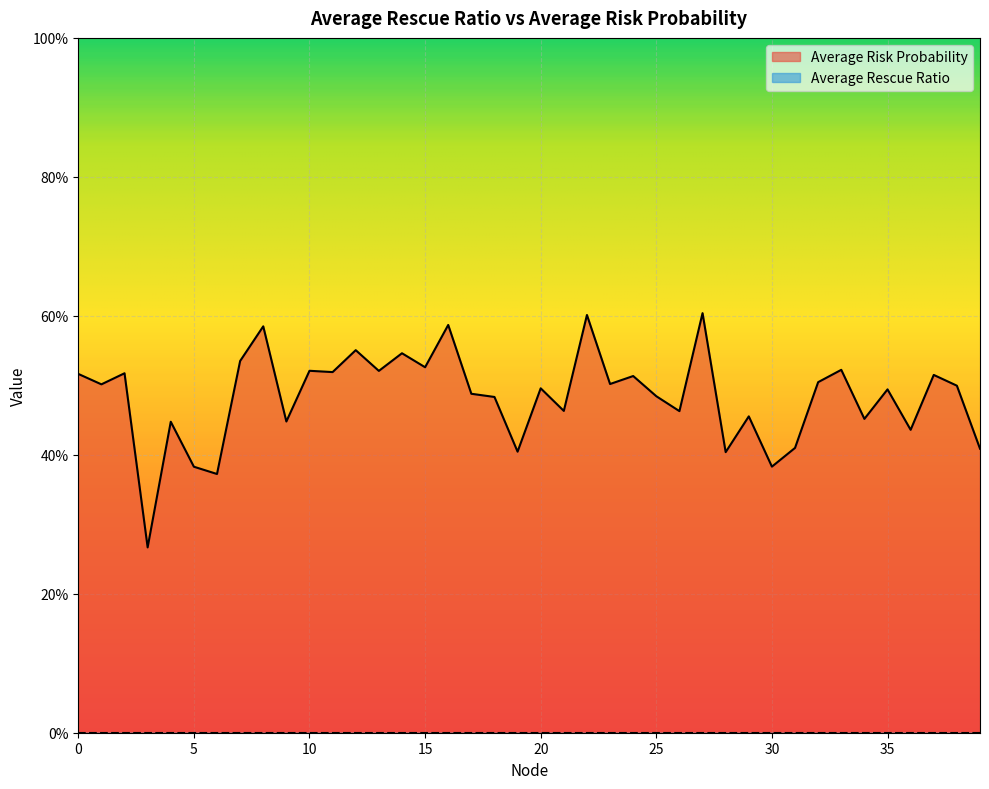

Reading right to left, extract all data points from this chart.

39=0.4	38=0.5	37=0.5	36=0.4	35=0.5	34=0.5	33=0.5	32=0.5	31=0.4	30=0.4	29=0.5	28=0.4	27=0.6	26=0.5	25=0.5	24=0.5	23=0.5	22=0.6	21=0.5	20=0.5	19=0.4	18=0.5	17=0.5	16=0.6	15=0.5	14=0.5	13=0.5	12=0.6	11=0.5	10=0.5	9=0.4	8=0.6	7=0.5	6=0.4	5=0.4	4=0.4	3=0.3	2=0.5	1=0.5	0=0.5